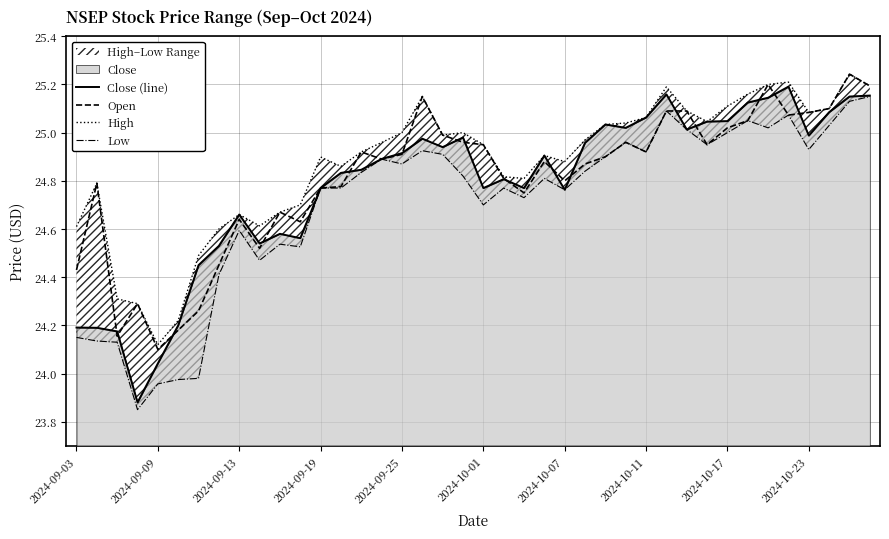

Where does the Close (line) series first go above 24?

2024-09-03